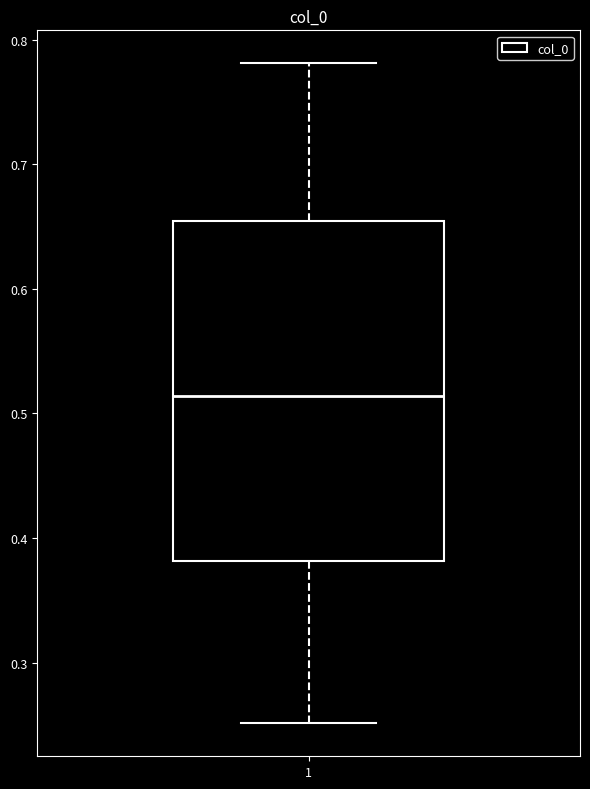

Read this box plot against the y-axis: the position of the median line, the range covered by the box, and the ends of both whiskers. The values are not printed on the chart, so give them approximately, as read against the axis.

median 0.51, box 0.38 to 0.65, whiskers 0.25 to 0.78